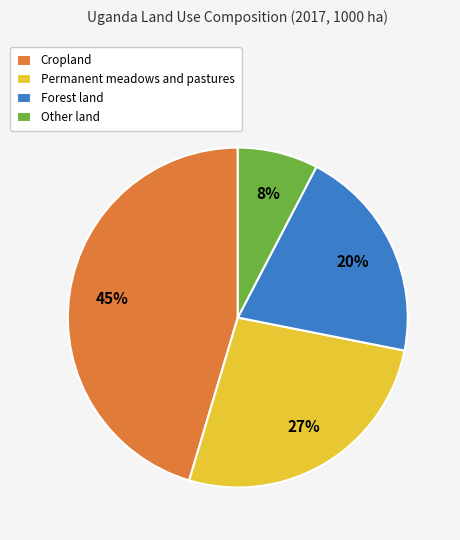

What percentage is the Other land slice, to the nearest percent?

8%